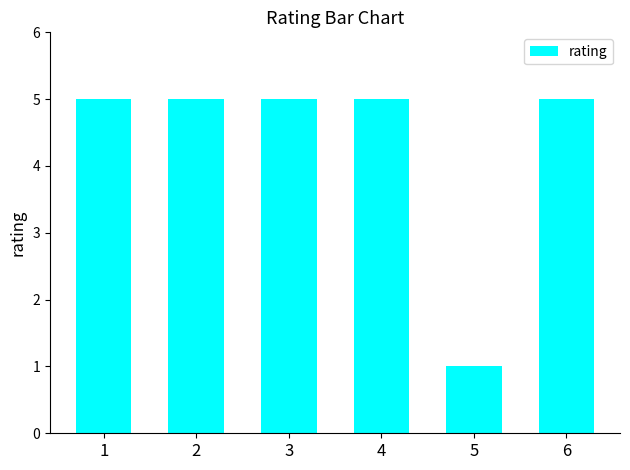

At which category does the chart reach its minimum across all series?

5